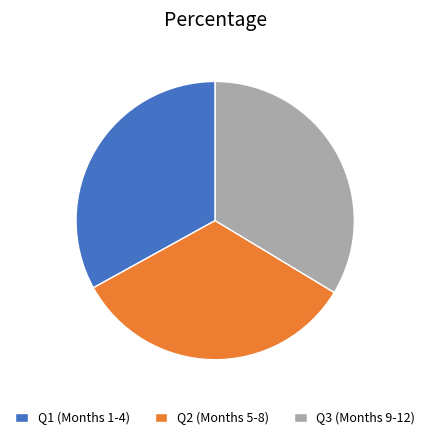

How many segments does this pie chart have?

3